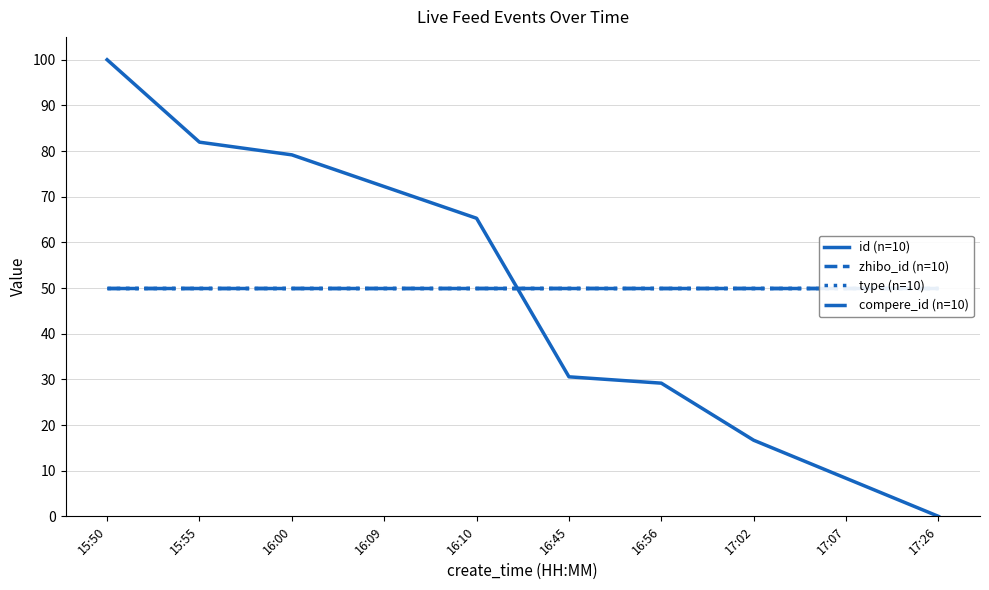

Which series has the largest range (max minus min)?

id (n=10)